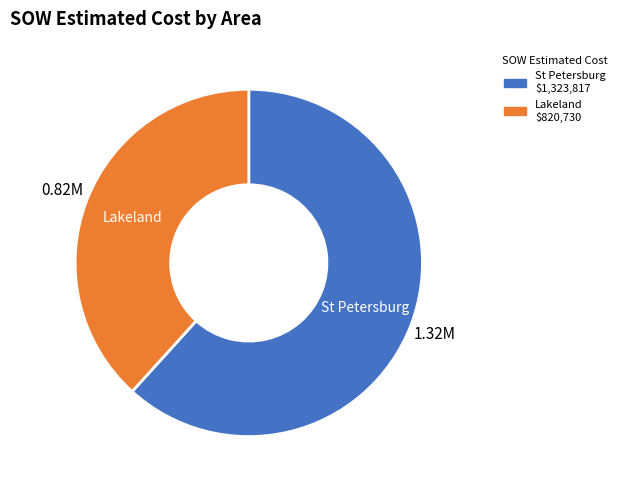

Is there a majority slice in this chart?

Yes